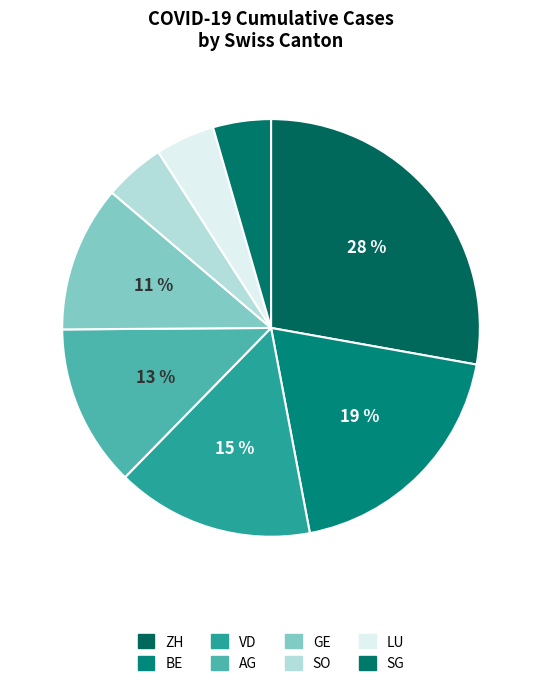

Is it true that LU is 18% of the pie?

False